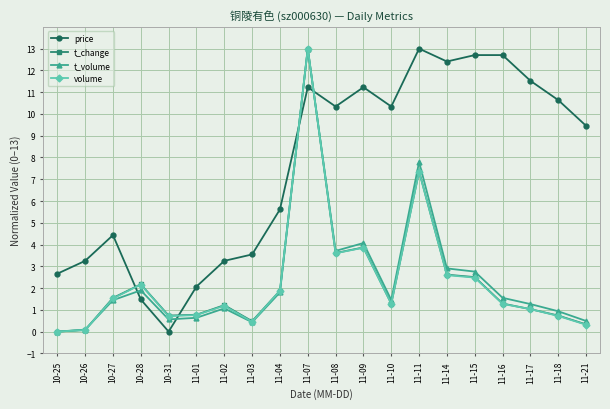

True or false: volume has more than 0 interior local peaks.

True